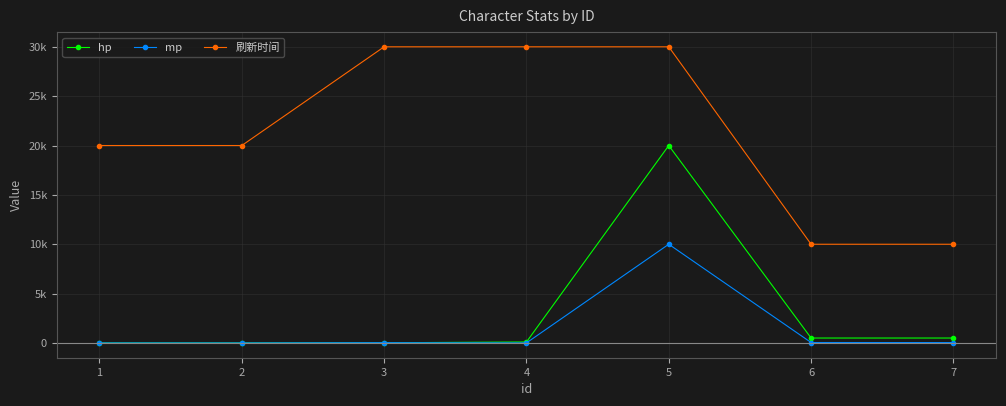

Does the chart have visible grid lines?

Yes